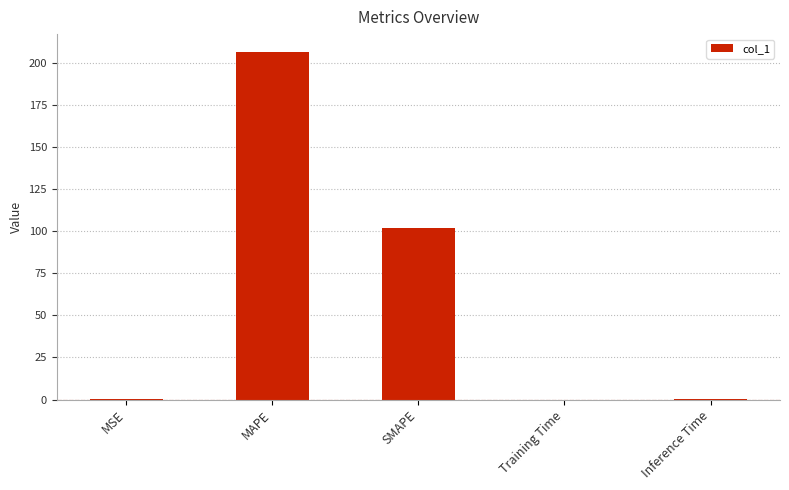

Which has a higher value, SMAPE or MSE?

SMAPE